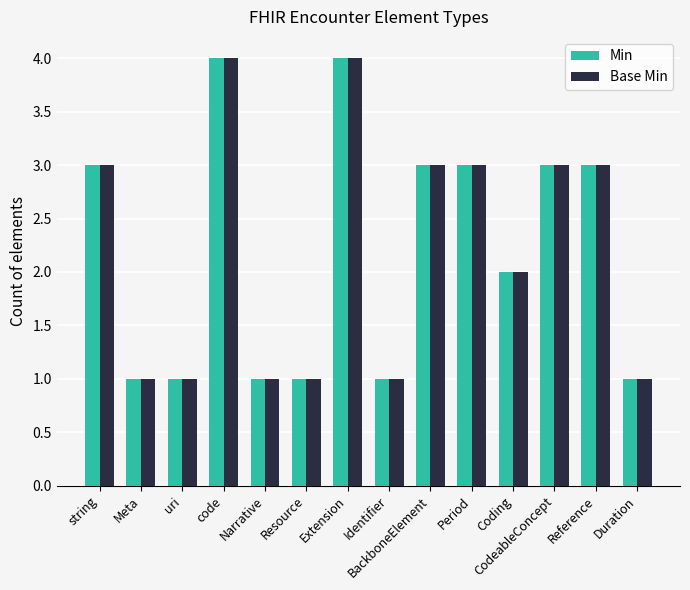

What is the value of the Base Min bar at the 10th from the left?

3